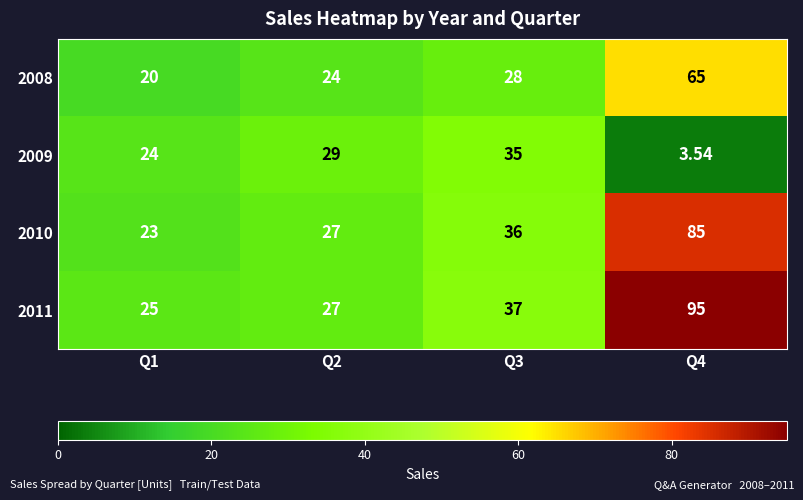

Is the value of 2011 at Q1 greater than the value of 2008 at Q3?

No